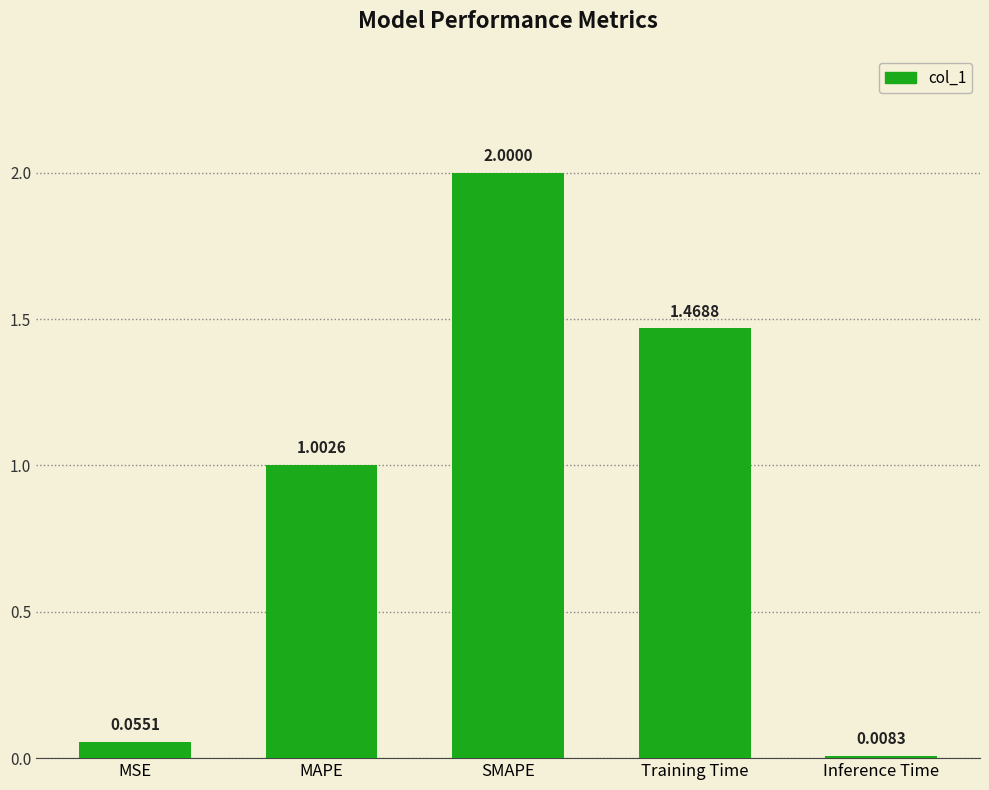

List the labels in order of value, smallest first.

Inference Time, MSE, MAPE, Training Time, SMAPE